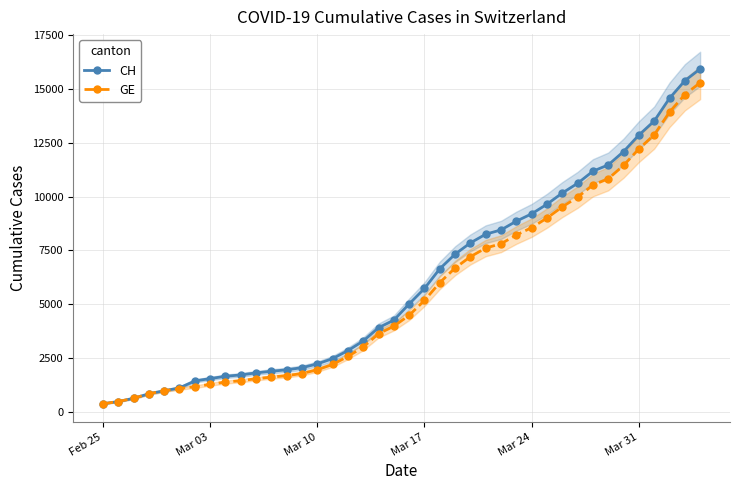

Which series has the widest spread of values?

CH